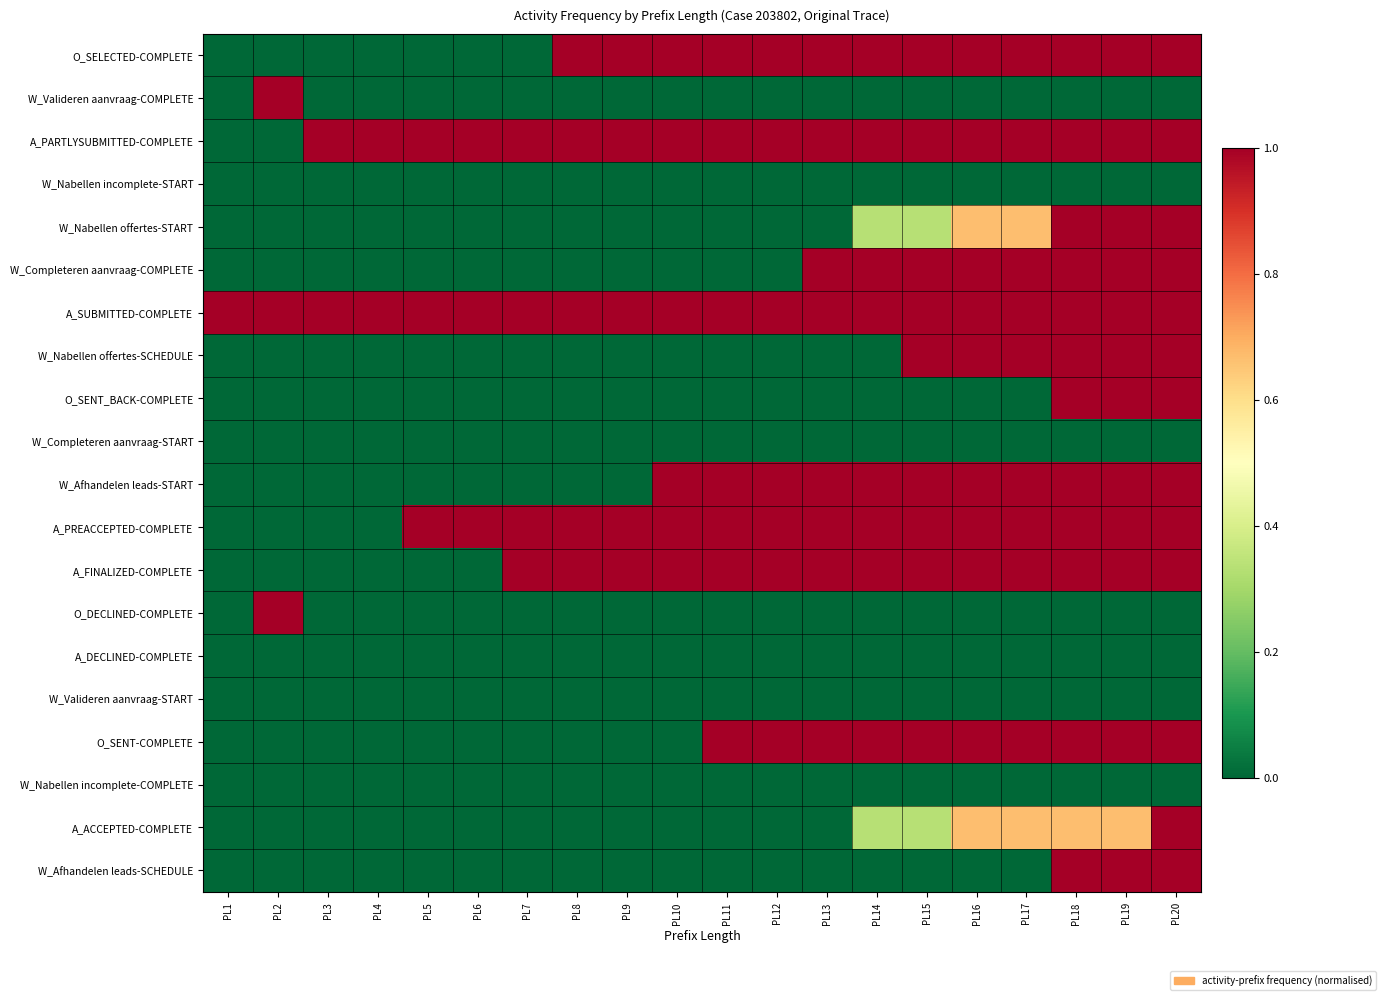

Rank the series at PL13 from lowest to highest value.

W_Valideren aanvraag-COMPLETE, W_Nabellen incomplete-START, W_Nabellen offertes-START, W_Nabellen offertes-SCHEDULE, O_SENT_BACK-COMPLETE, W_Completeren aanvraag-START, O_DECLINED-COMPLETE, A_DECLINED-COMPLETE, W_Valideren aanvraag-START, W_Nabellen incomplete-COMPLETE, A_ACCEPTED-COMPLETE, W_Afhandelen leads-SCHEDULE, O_SELECTED-COMPLETE, A_PARTLYSUBMITTED-COMPLETE, W_Completeren aanvraag-COMPLETE, A_SUBMITTED-COMPLETE, W_Afhandelen leads-START, A_PREACCEPTED-COMPLETE, A_FINALIZED-COMPLETE, O_SENT-COMPLETE